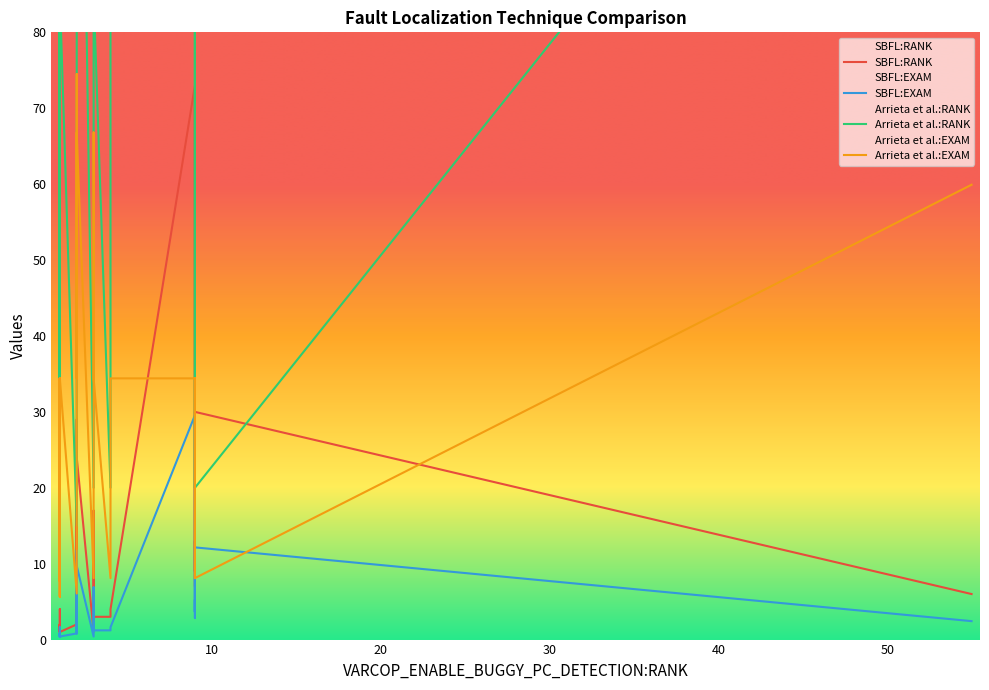

The value of SBFL:RANK at 8 is 14.8. True or false?

False